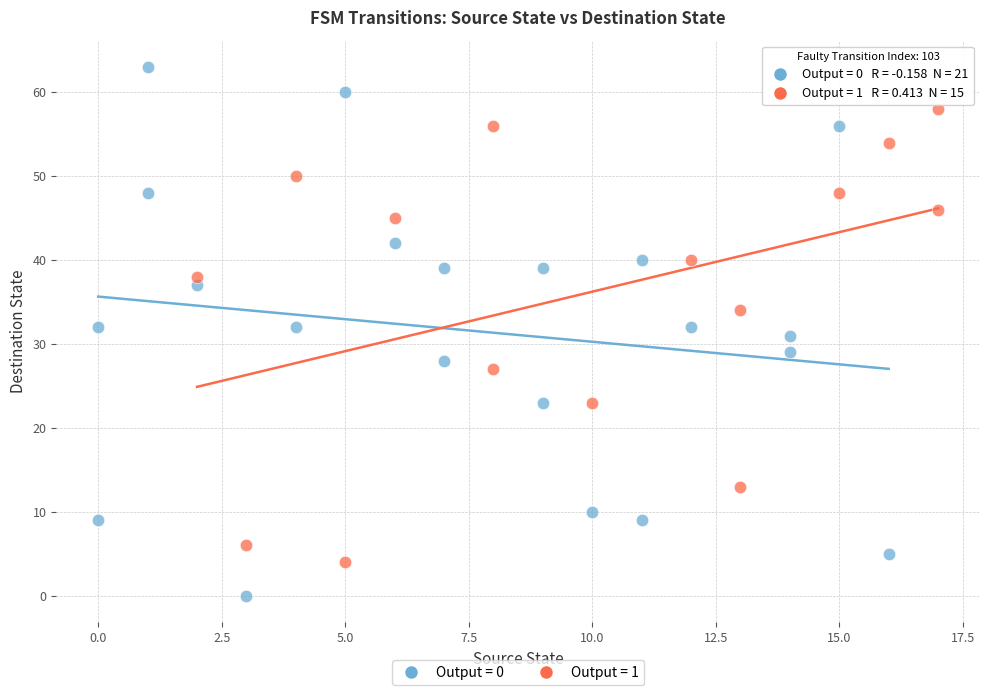

Which series reaches the maximum Y coordinate?

Output = 0